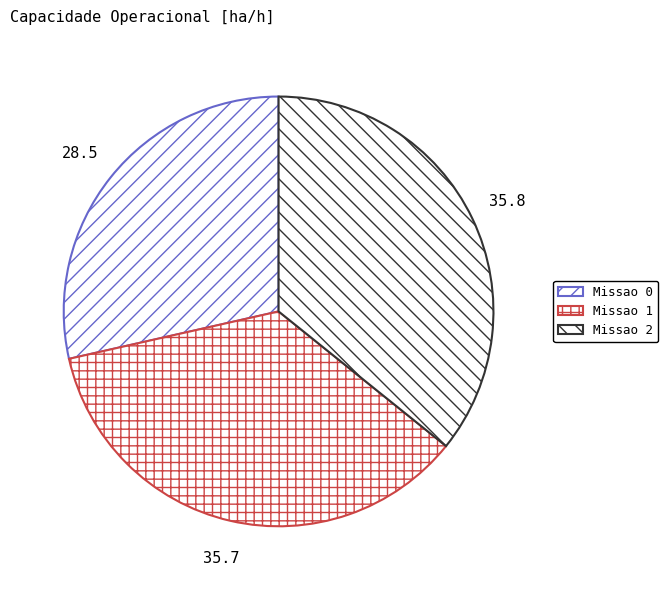

Is there any slice that represents more than half of the pie?

No